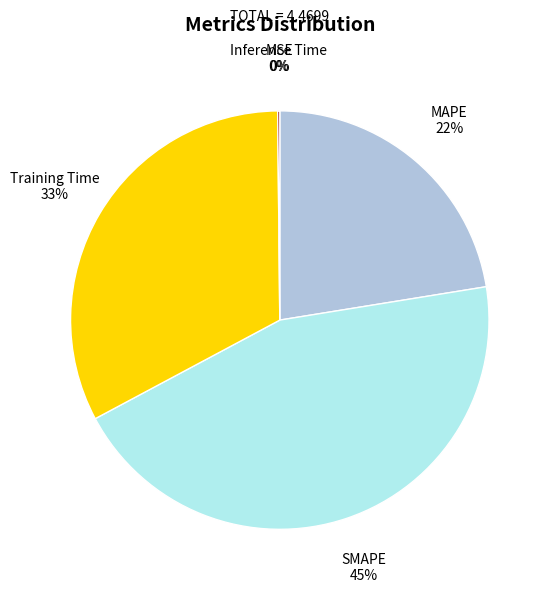

Do Training Time and MAPE together represent more than half of the pie?

Yes